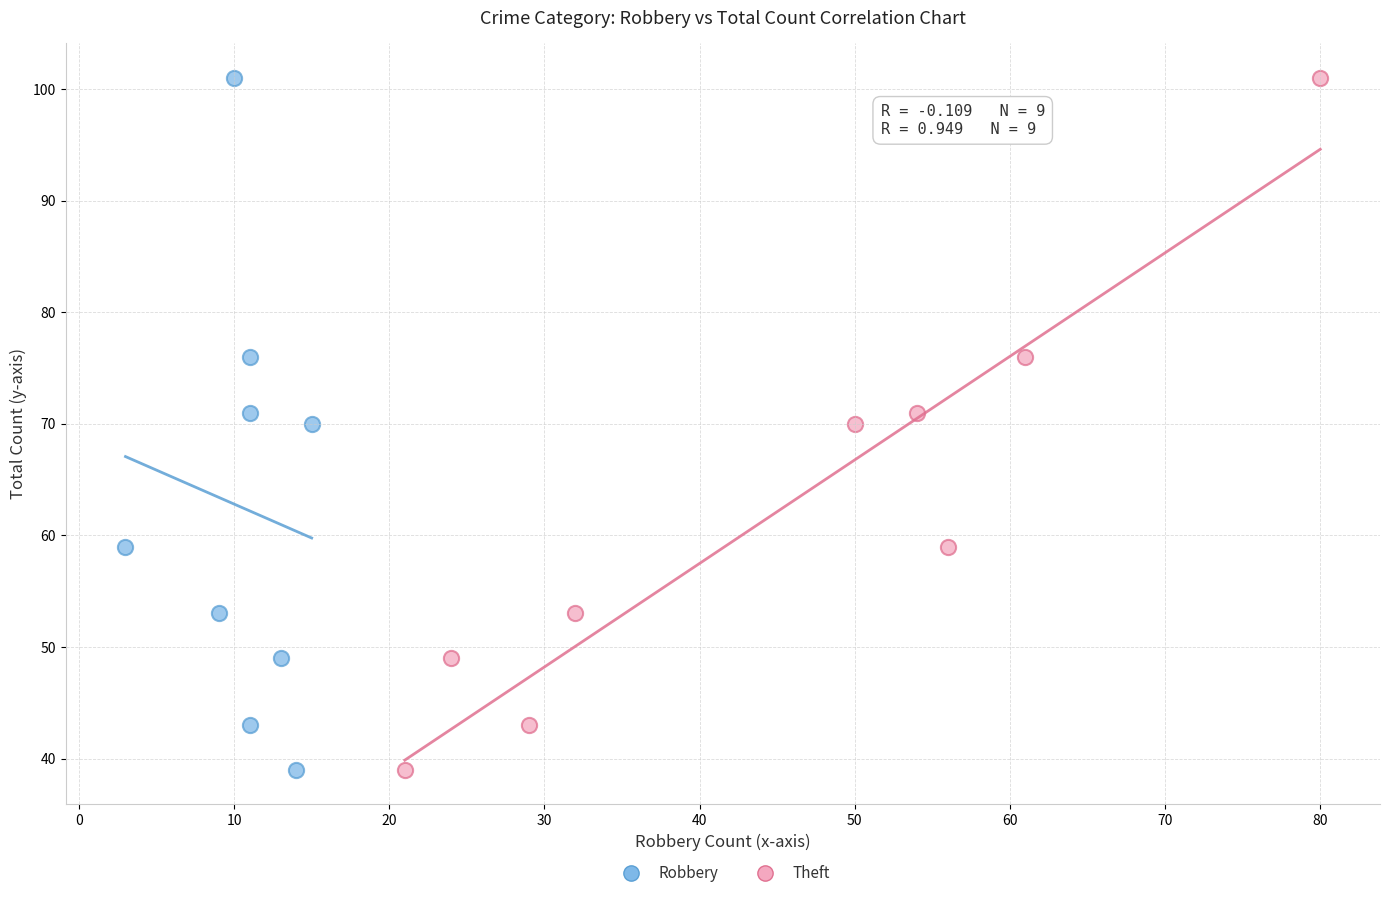

What are all the series names shown in the legend?

Robbery, Theft